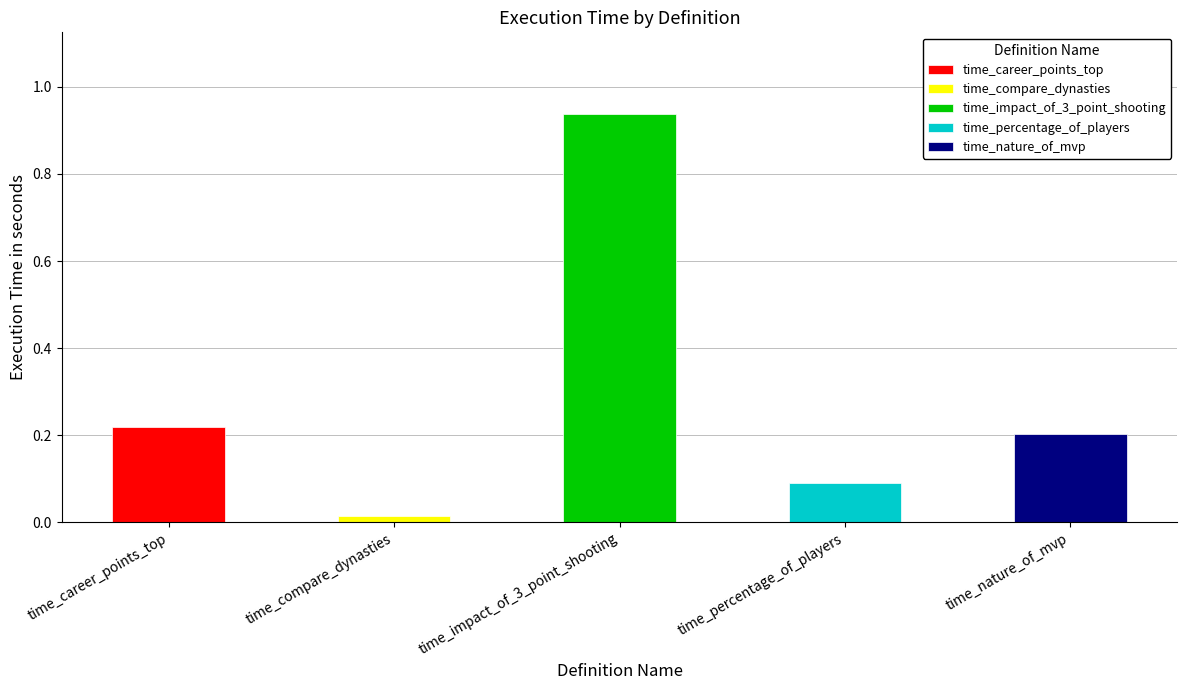

Reading left to right, what are all the values shown in this chart?

time_career_points_top=0.2	time_compare_dynasties=0.0	time_impact_of_3_point_shooting=0.9	time_percentage_of_players=0.1	time_nature_of_mvp=0.2